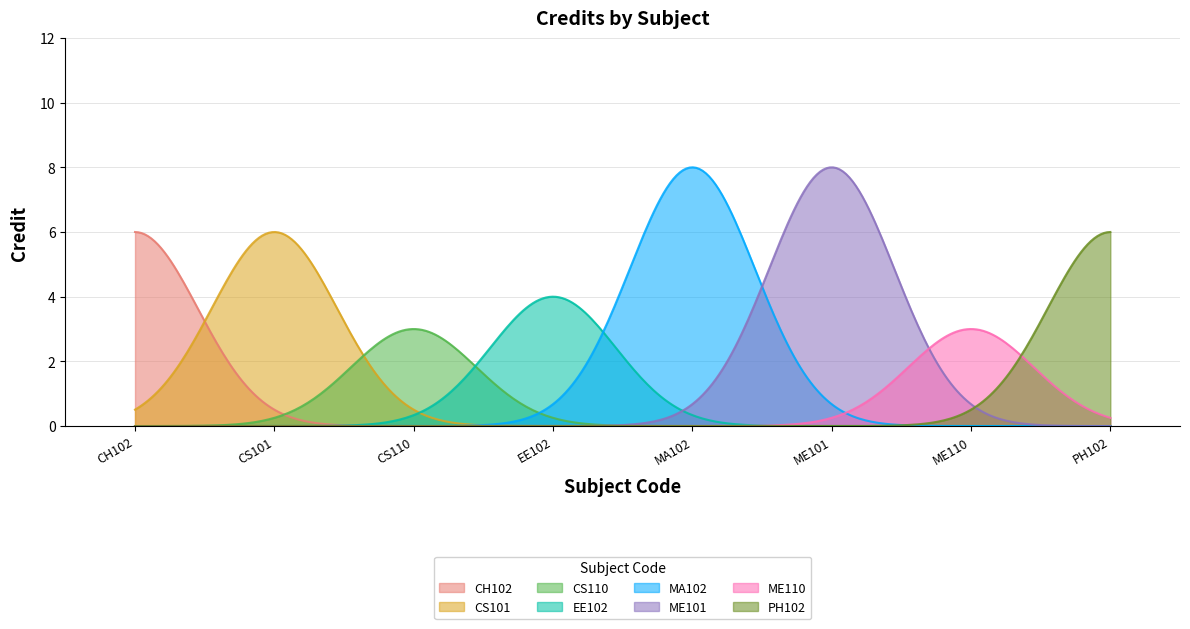

The value at CS101 is 6. True or false?

True